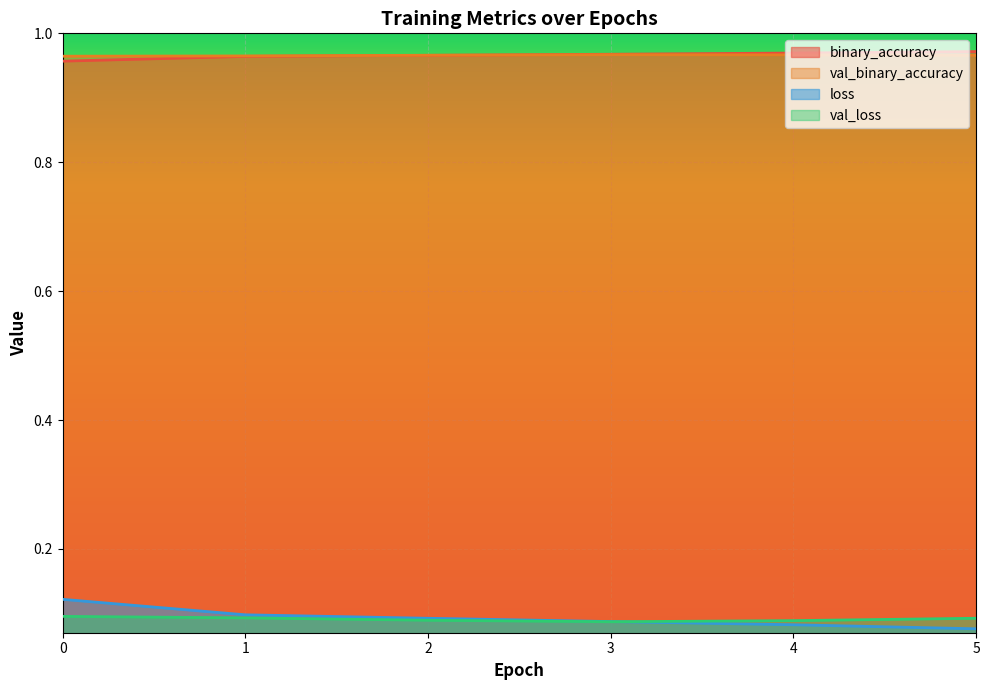

Reading left to right, extract all data points from this chart.

binary_accuracy: 1.0	1.0	1.0	1.0	1.0	1.0
val_binary_accuracy: 1.0	1.0	1.0	1.0	1.0	1.0
loss: 0.1	0.1	0.1	0.1	0.1	0.1
val_loss: 0.1	0.1	0.1	0.1	0.1	0.1